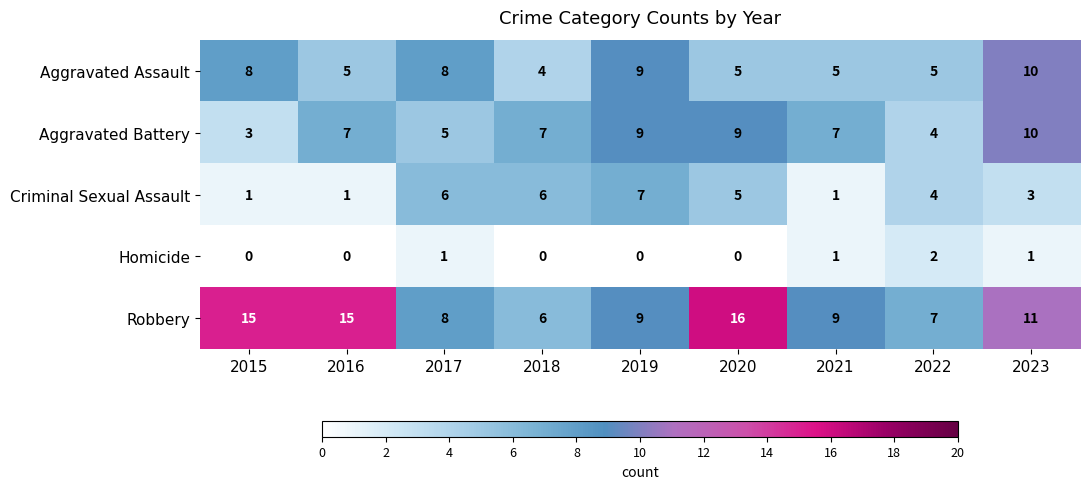

At how many categories does at least one series exceed 12?

3